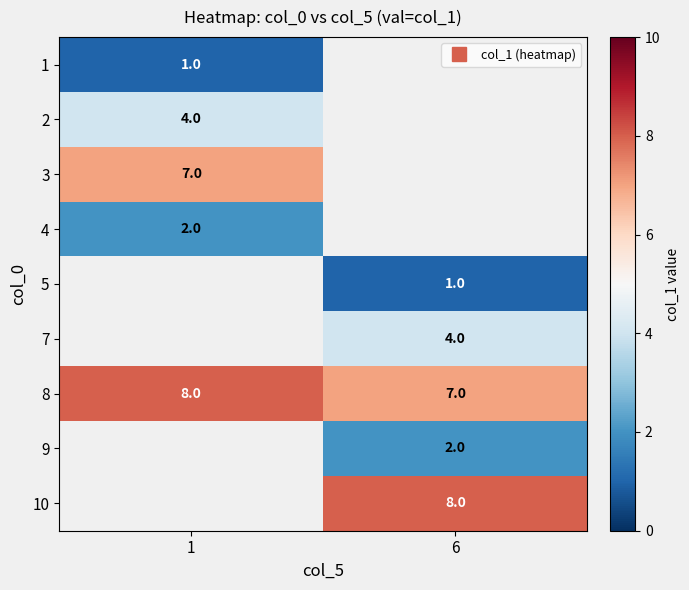

Is the value of 10 at 1 greater than the value of 8 at 6?

No